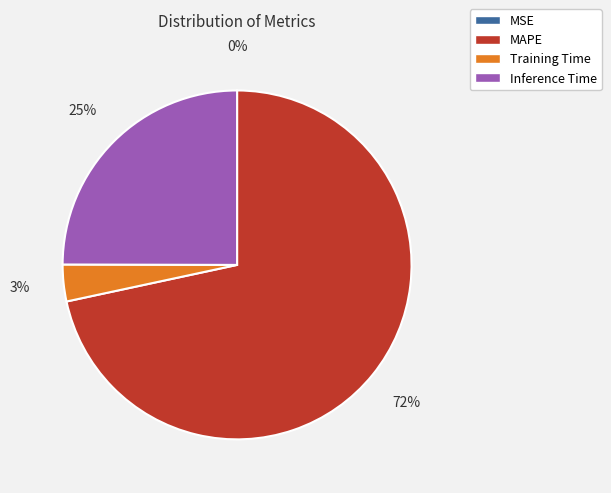

Is it true that Inference Time is 25% of the pie?

True